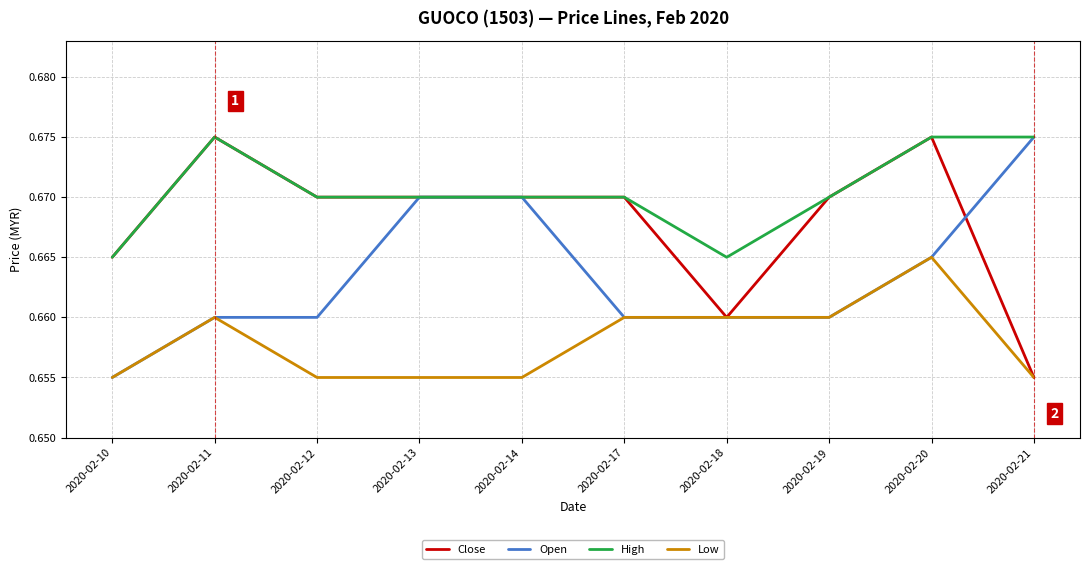

List the series in order of their overall mean, lowest first.

Low, Open, Close, High